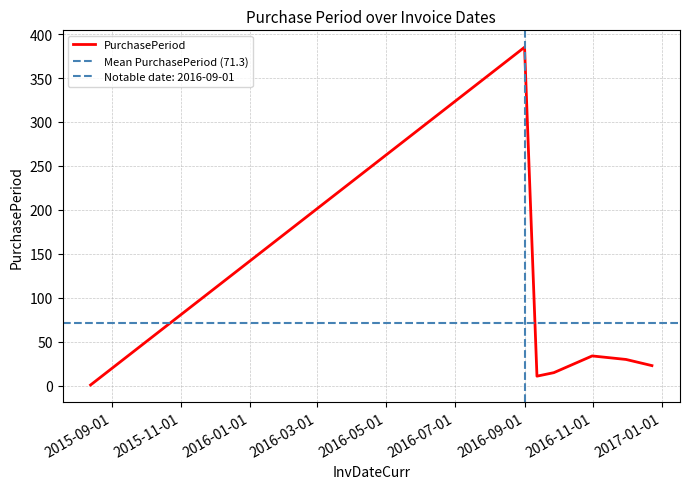

Is it true that the value at 2015-08-13 is 2?

False